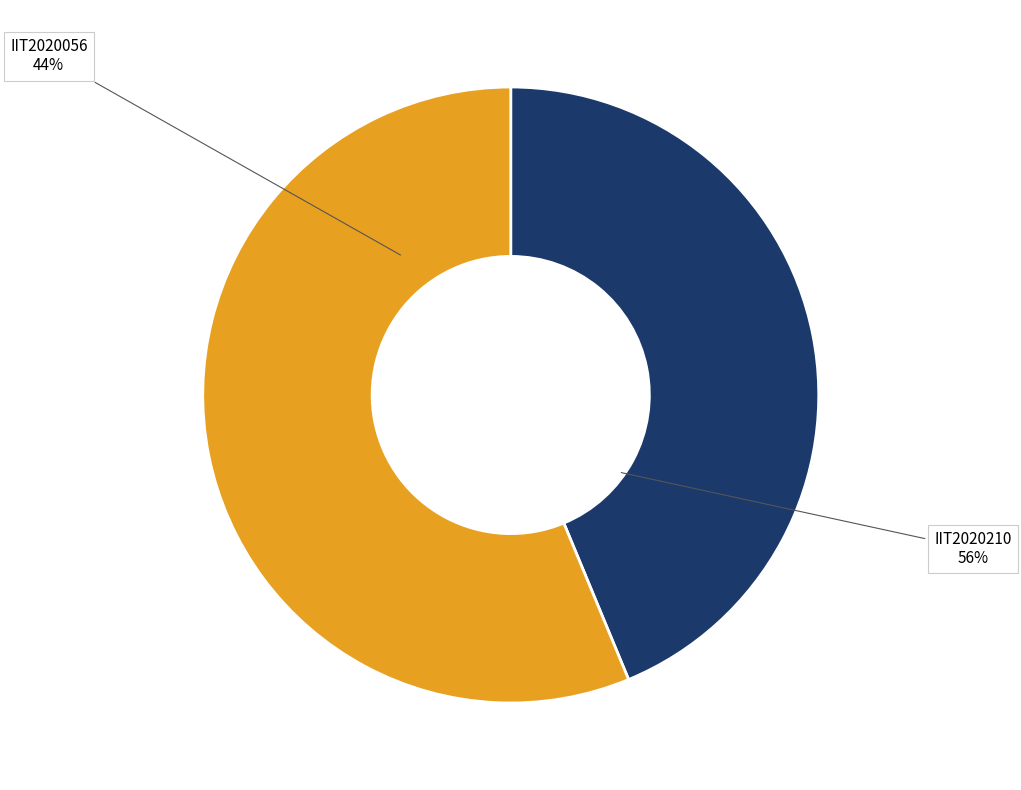

To the nearest percent, what portion does IIT2020210 represent?

56%